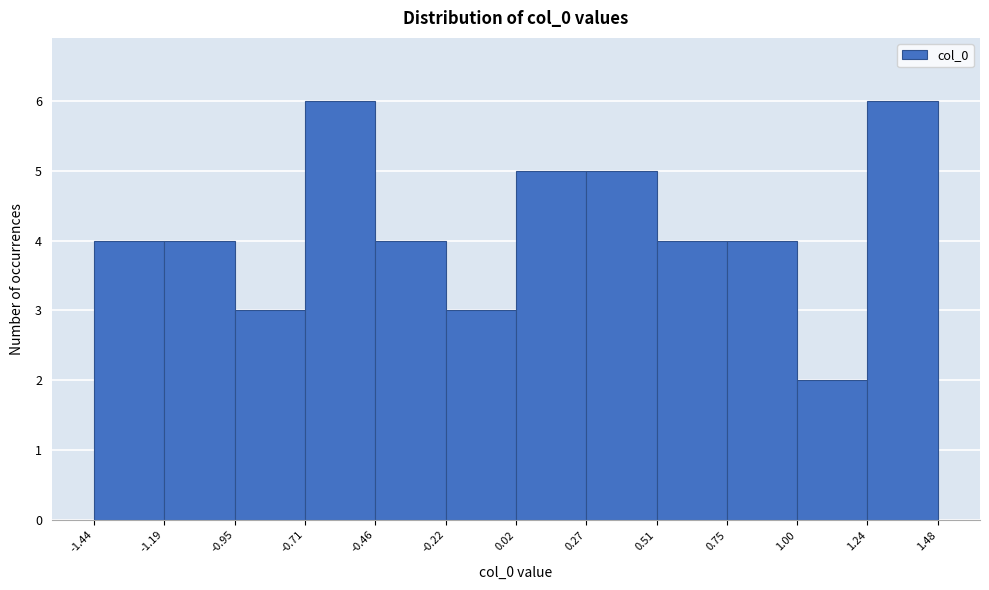

Reading left to right, transcribe this chart: for each bar, give the range it covers on the x-axis and its height. The values are not printed on the chart, so give them approximately, as read against the axis.

-1.44 to -1.19: 4
-1.19 to -0.95: 4
-0.95 to -0.71: 3
-0.71 to -0.46: 6
-0.46 to -0.22: 4
-0.22 to 0.02: 3
0.02 to 0.27: 5
0.27 to 0.51: 5
0.51 to 0.75: 4
0.75 to 1.00: 4
1.00 to 1.24: 2
1.24 to 1.48: 6